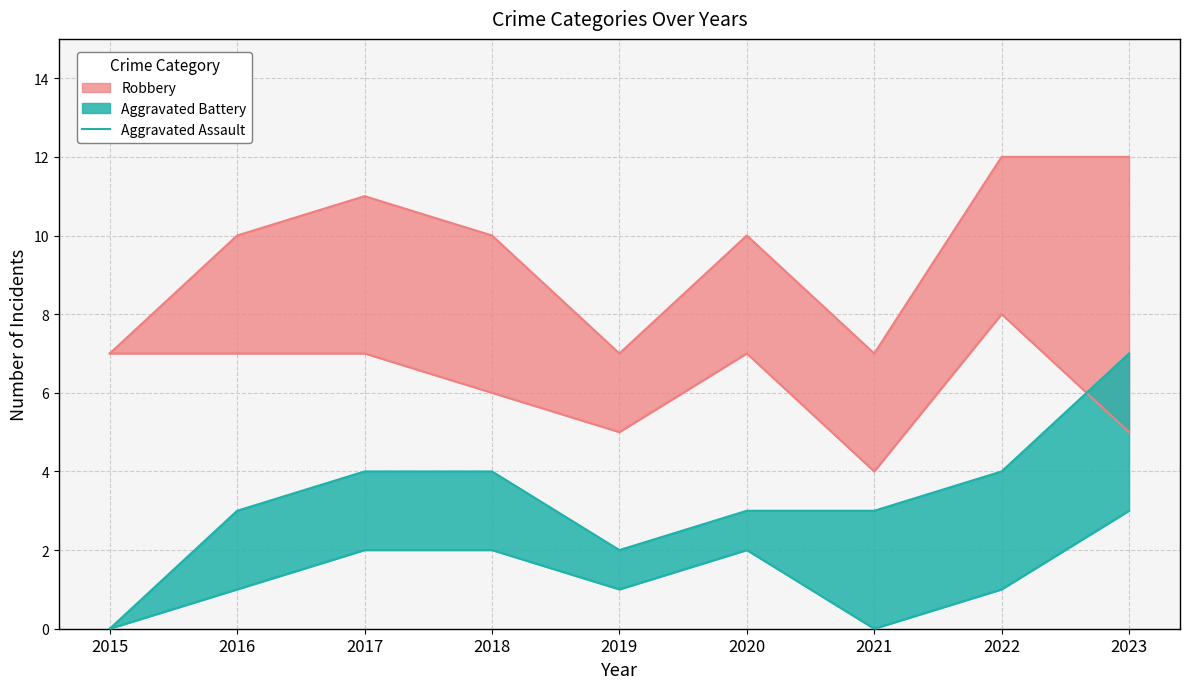

Which label corresponds to the smallest value in the chart?

2015